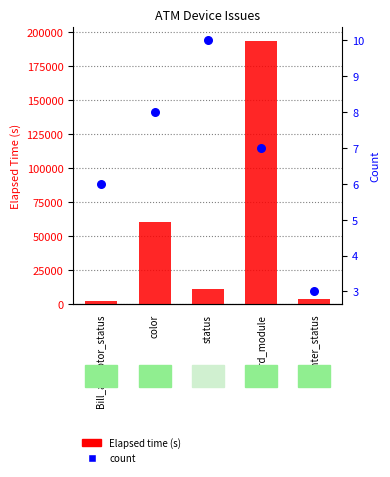

Which series has the largest Y range (max minus min)?

Elapsed time (s)